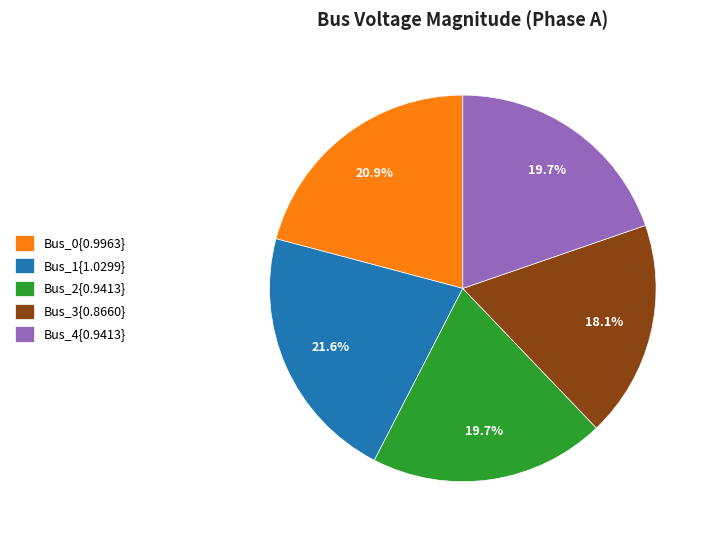

Between Bus_3{0.8660} and Bus_1{1.0299}, which is larger?

Bus_1{1.0299}